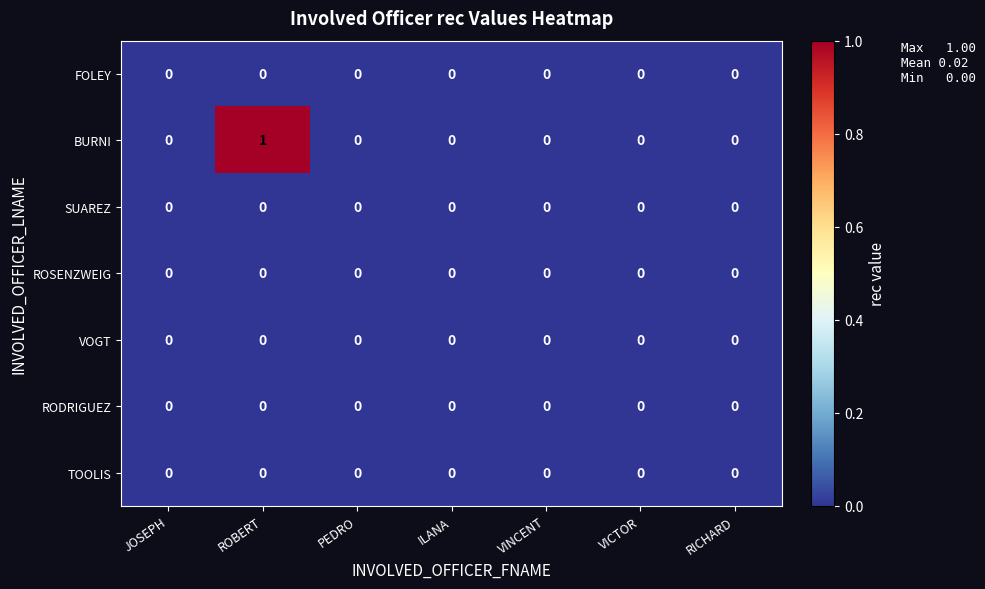

At which category is the sum across all series the highest?

ROBERT